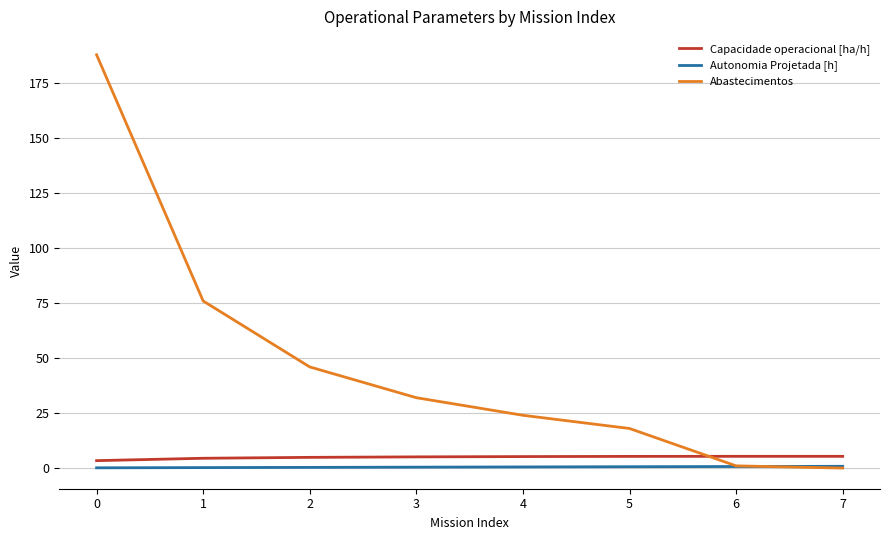

True or false: Abastecimentos has a value of 1.0 at 6.

True